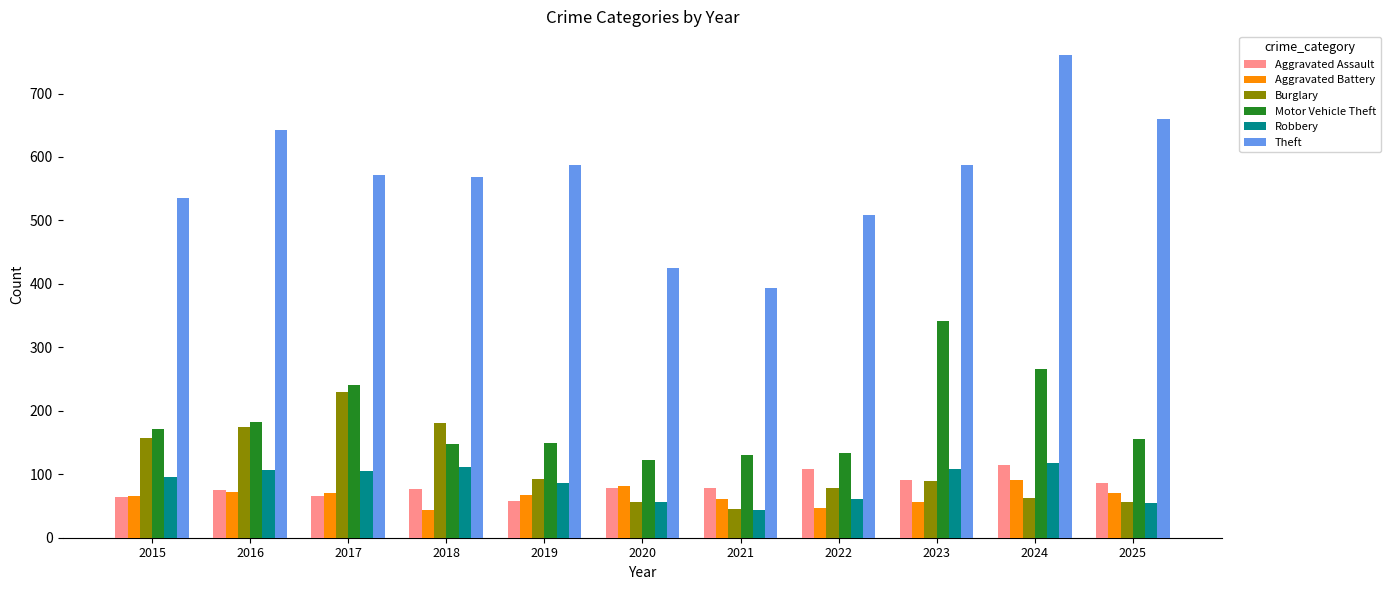

Between 2016 and 2022, which series saw the biggest shift?

Theft